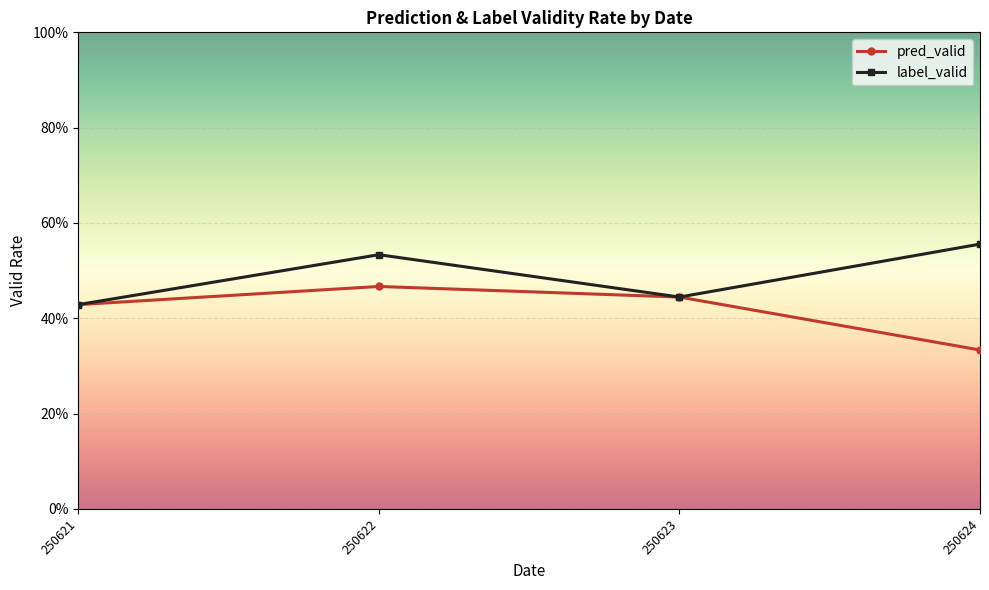

True or false: pred_valid and label_valid cross at least once.

False